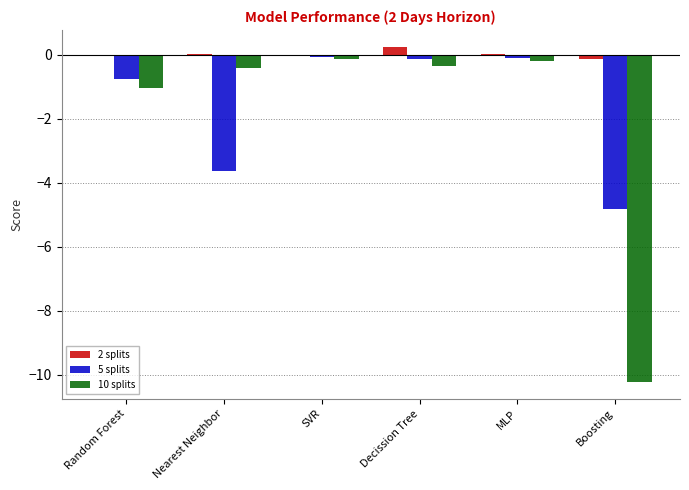

Which label corresponds to the largest value in the chart?

Decission Tree